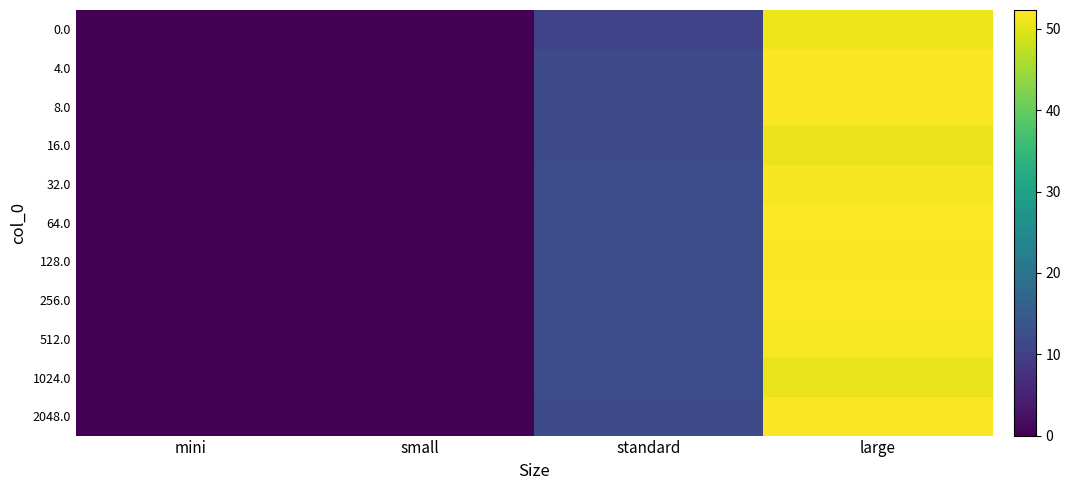

Reading right to left, transcribe all the data shown in this chart.

0.0: large=51.1	standard=10.6	small=0.0	mini=0.0
4.0: large=52.0	standard=12.1	small=0.0	mini=0.0
8.0: large=52.1	standard=12.3	small=0.0	mini=0.0
16.0: large=50.9	standard=12.0	small=0.0	mini=0.0
32.0: large=51.6	standard=12.4	small=0.0	mini=0.0
64.0: large=52.1	standard=12.5	small=0.0	mini=0.0
128.0: large=52.0	standard=12.3	small=0.0	mini=0.0
256.0: large=52.3	standard=12.3	small=0.0	mini=0.0
512.0: large=51.8	standard=12.3	small=0.0	mini=0.0
1024.0: large=50.5	standard=12.3	small=0.0	mini=0.0
2048.0: large=51.9	standard=12.2	small=0.0	mini=0.0